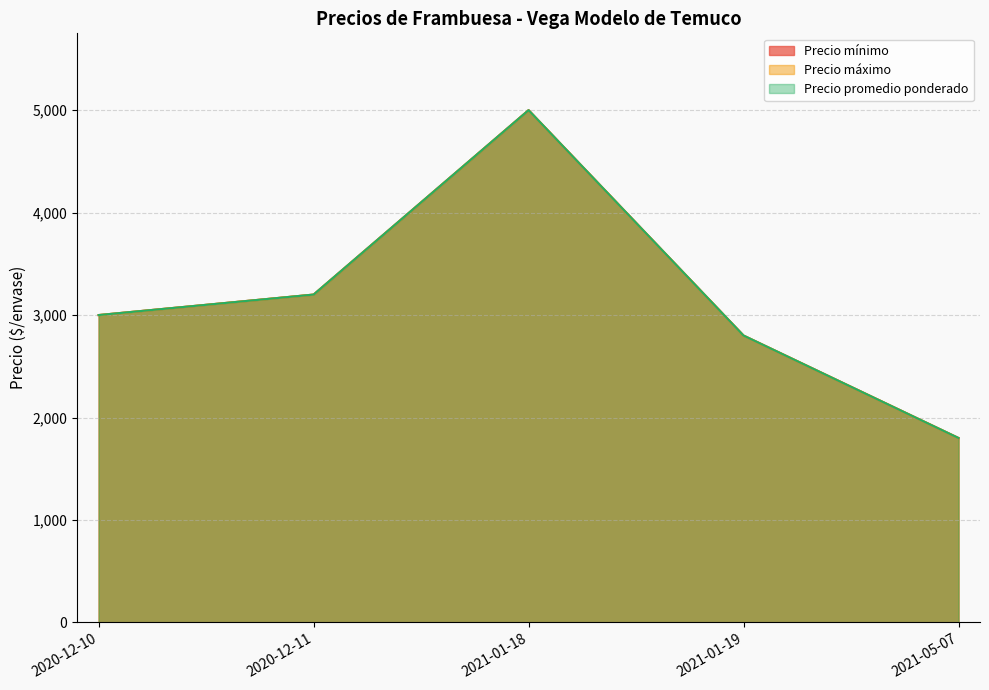

Which label corresponds to the smallest value in the chart?

2021-05-07